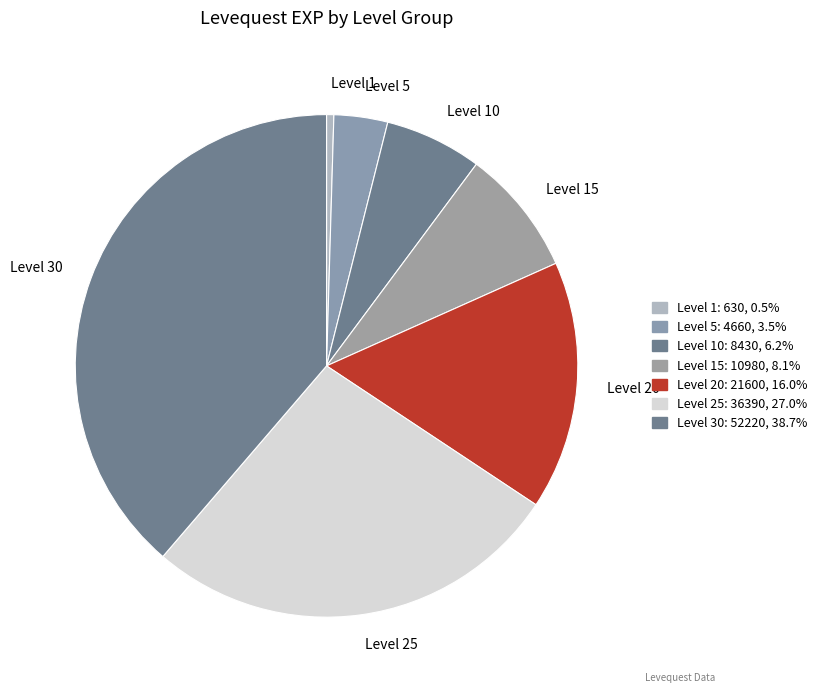

The Level 15 slice represents 18% of the pie. True or false?

False